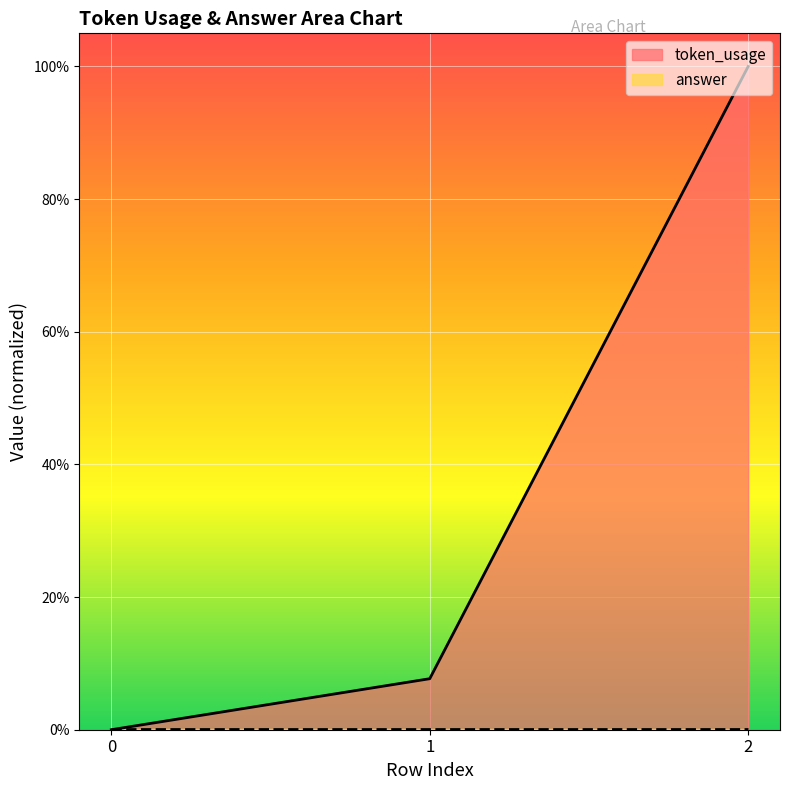

Reading left to right, extract all data points from this chart.

0.0	0.1	1.0